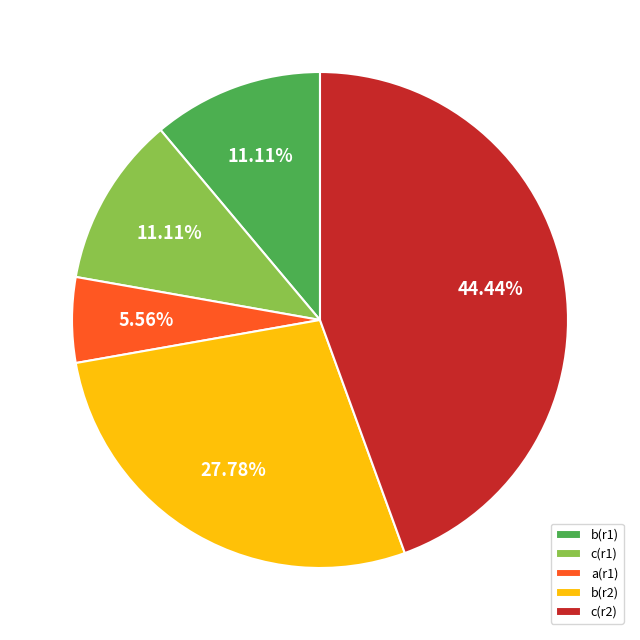

Does any single category account for the majority?

No